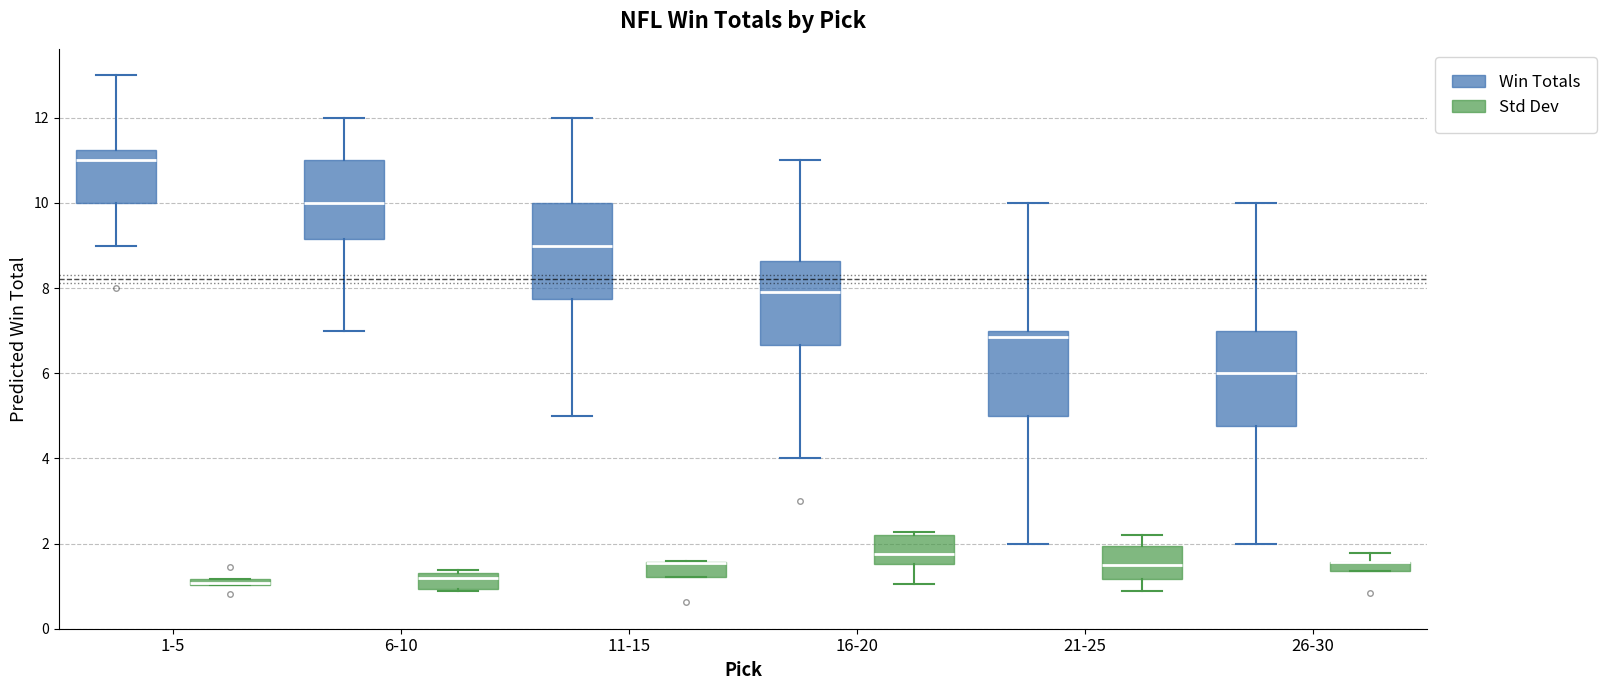

Where does the upper whisker of the box for 11-15 (Win Totals) end on the y-axis? The values are not printed on the chart, so give them approximately, as read against the axis.

12.0